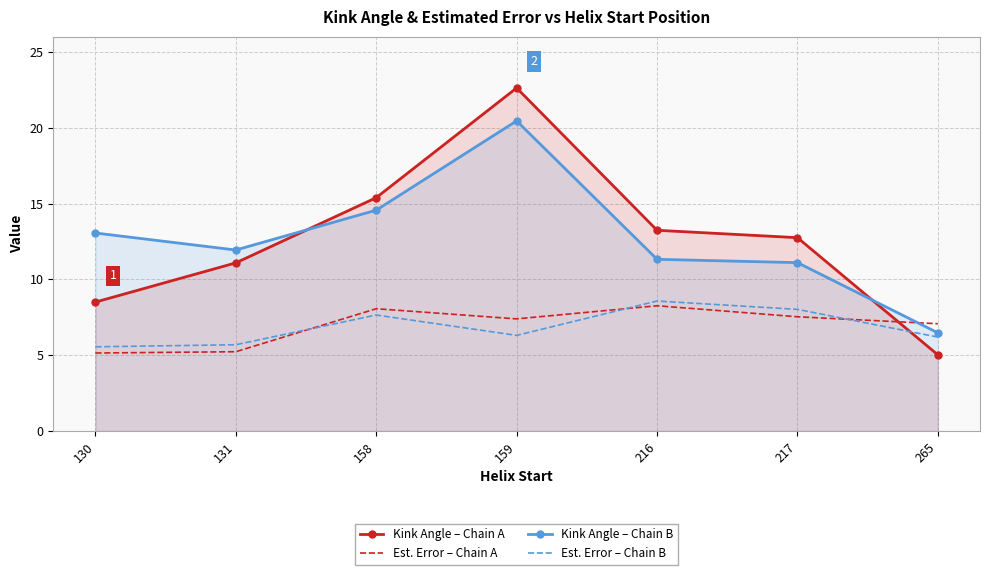

Which series has the largest total across all categories?

Kink Angle – Chain B